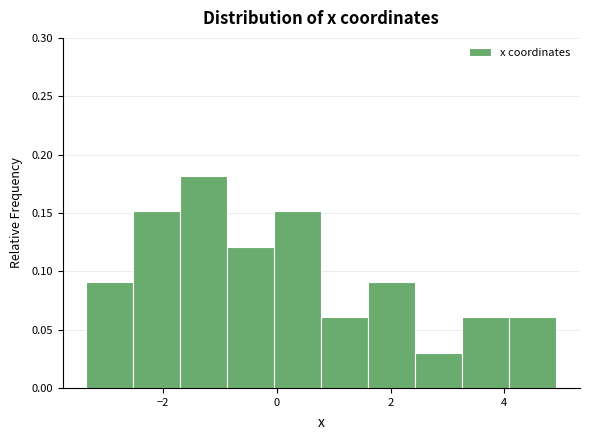

Over which range of the x-axis is the bar tallest?

-1.8 to -0.8